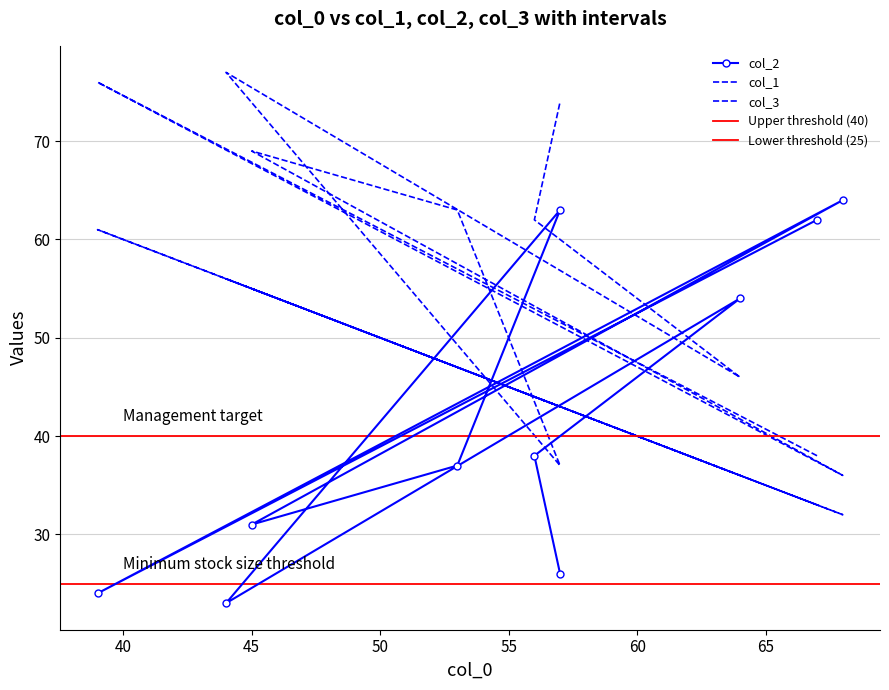

Is this an area chart (filled region under the line)?

No